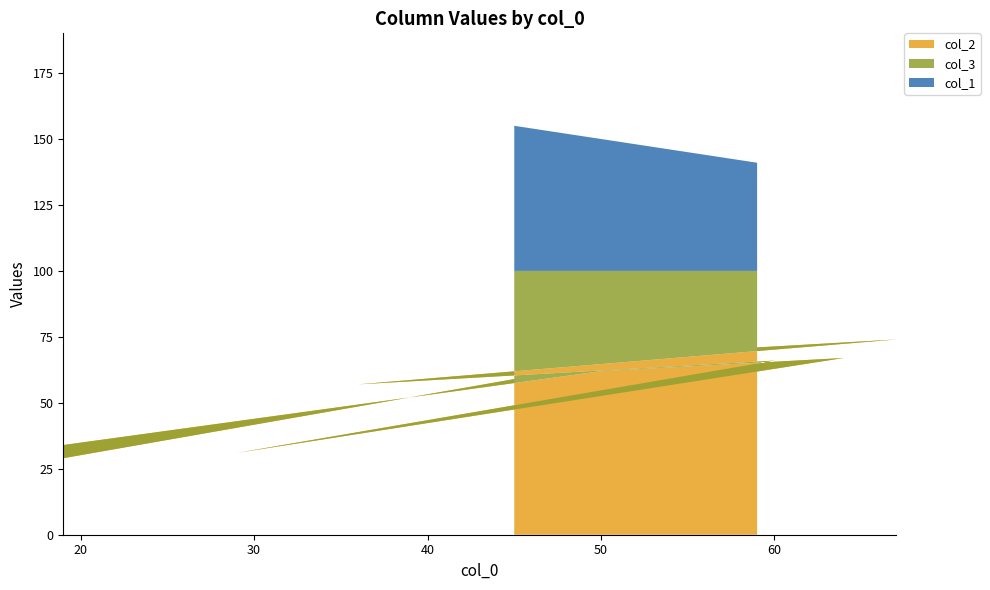

Reading left to right, what are all the values shown in this chart?

col_2: 71	74	57	66	31	67	62	34	29	59
col_3: 29	26	43	34	69	33	38	66	71	41
col_1: 41	33	64	40	71	36	50	81	81	55